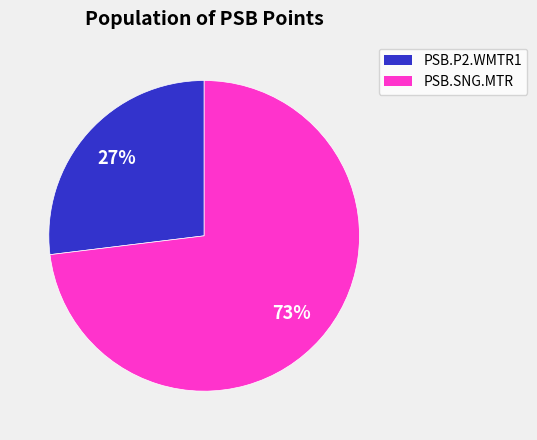

Does any single category account for the majority?

Yes